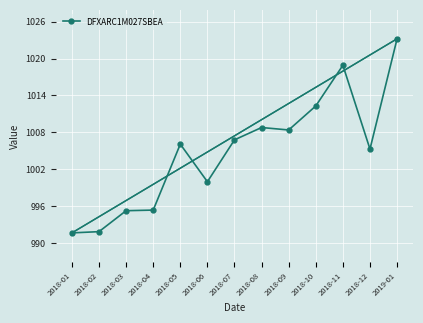

Which has a higher value, 2018-11 or 2018-06?

2018-11